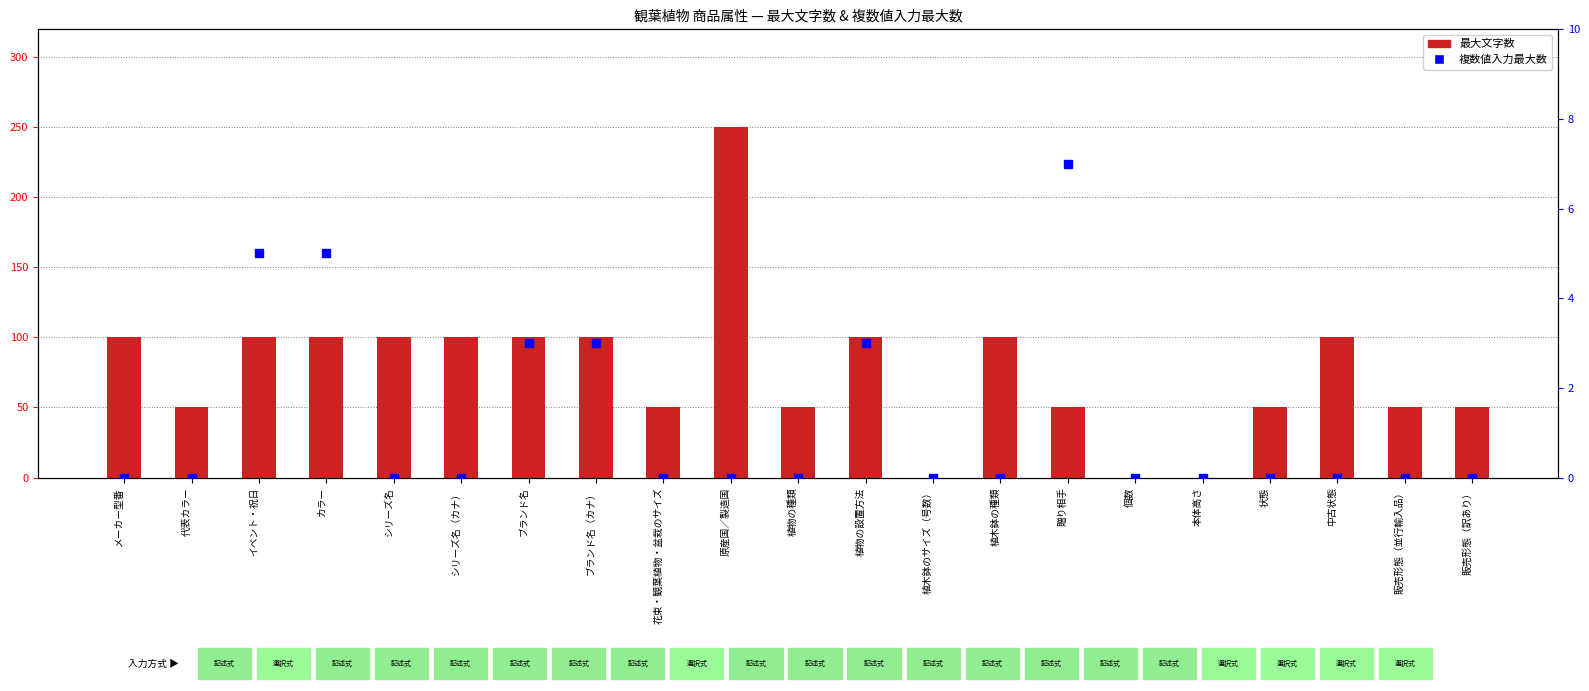

Which series has the widest spread of Y values?

最大文字数